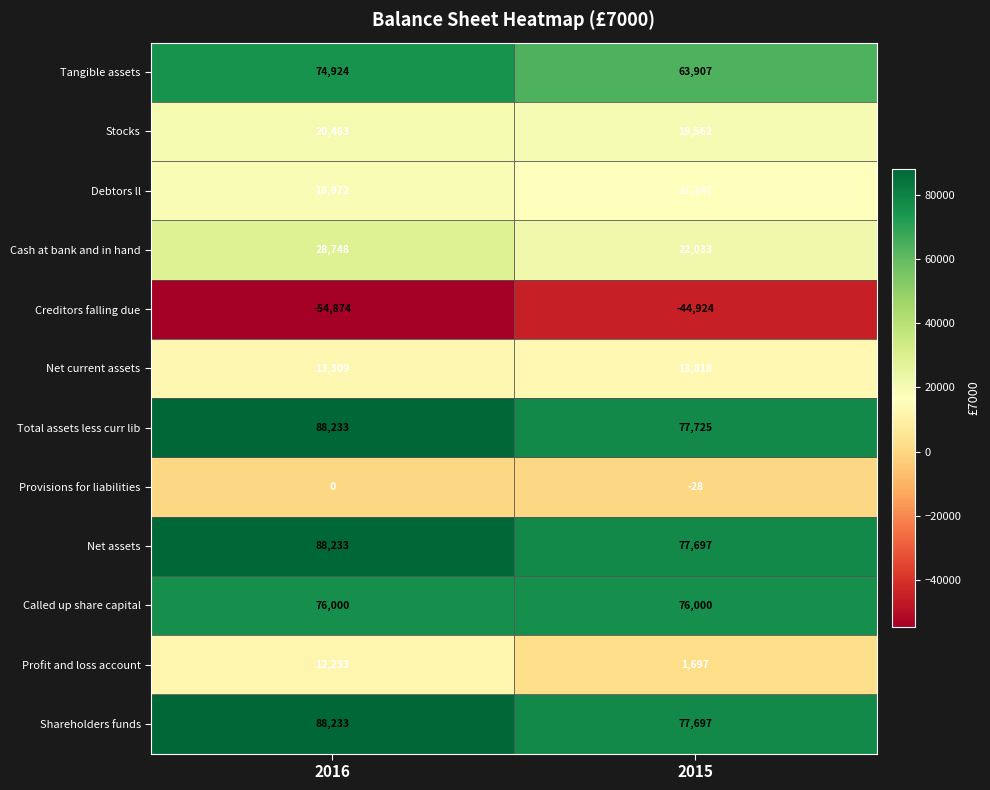

At which label does Tangible assets reach its minimum?

2015